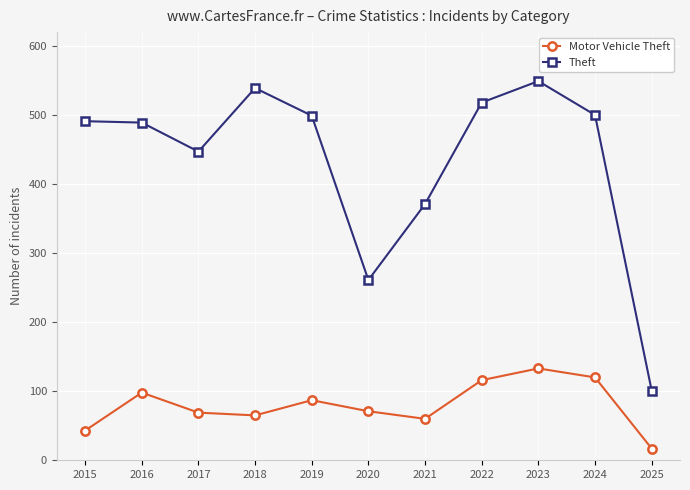

What is the value of the Theft point at the 10th from the left?

500